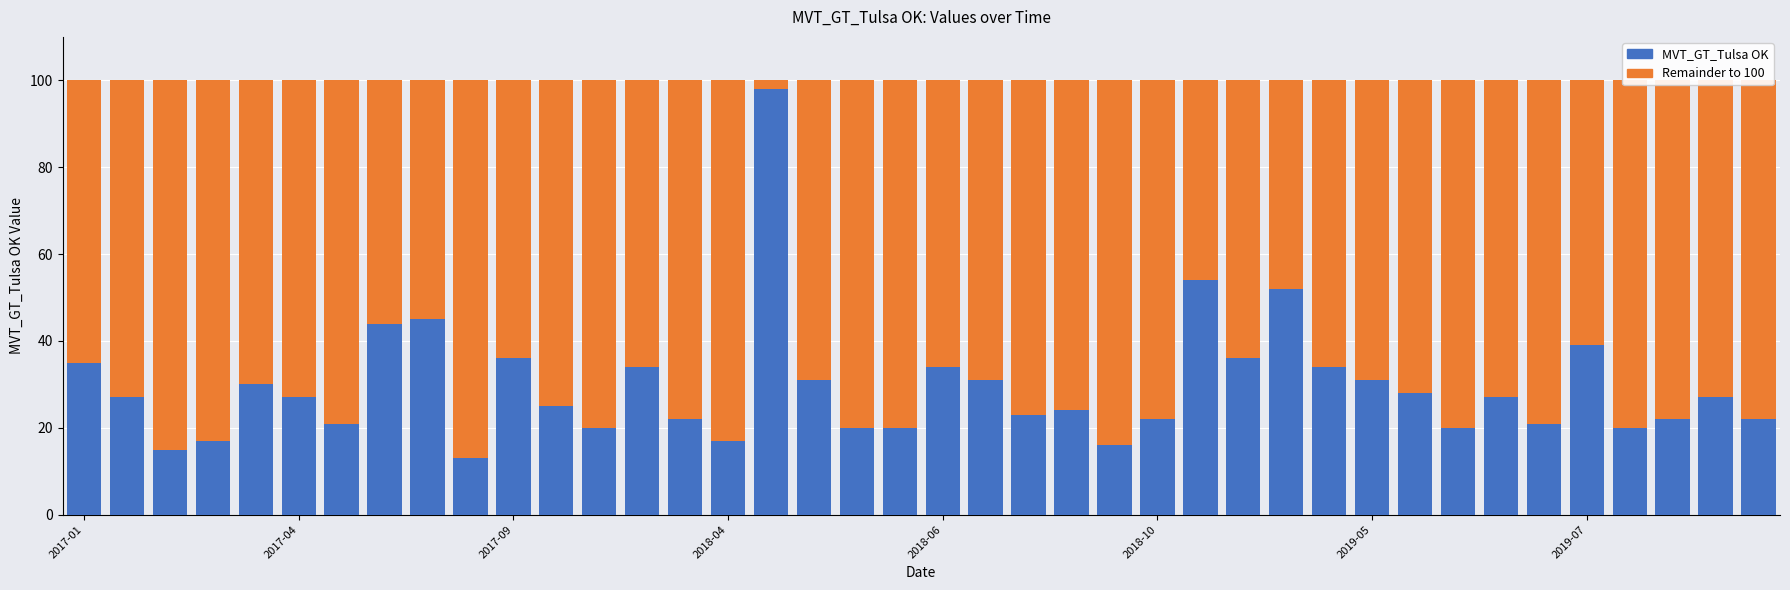

What is the difference between the maximum and minimum values in the MVT_GT_Tulsa OK series?

85